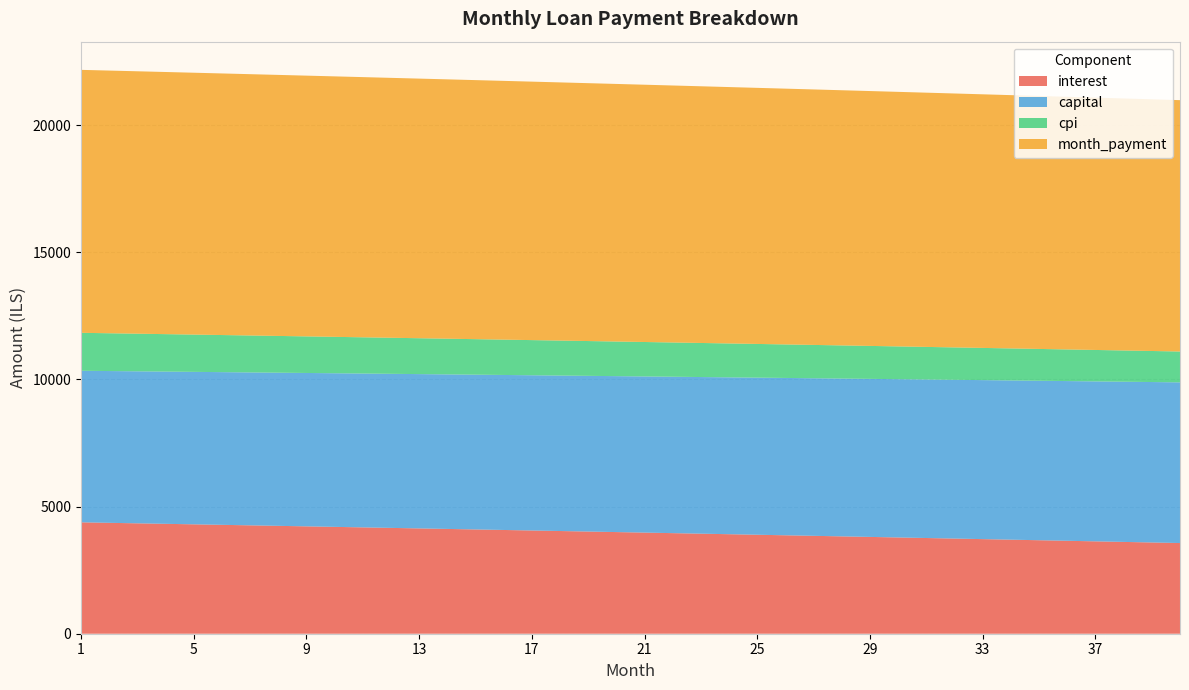

Reading left to right, what are all the values shown in this chart?

interest: 1=4381.6	2=4362.0	3=4342.4	4=4322.7	5=4303.0	6=4283.1	7=4263.2	8=4243.3	9=4223.3	10=4203.2	11=4183.0	12=4162.7	13=4142.4	14=4122.1	15=4101.6	16=4081.1	17=4060.5	18=4039.8	19=4019.1	20=3998.3	21=3977.4	22=3956.5	23=3935.4	24=3914.4	25=3893.2	26=3871.9	27=3850.6	28=3829.3	29=3807.8	30=3786.3	31=3764.7	32=3743.0	33=3721.3	34=3699.4	35=3677.5	36=3655.6	37=3633.5	38=3611.4	39=3589.2	40=3566.9
capital: 1=5961.3	2=5970.3	3=5979.2	4=5988.2	5=5997.2	6=6006.2	7=6015.2	8=6024.2	9=6033.2	10=6042.3	11=6051.3	12=6060.4	13=6069.5	14=6078.6	15=6087.7	16=6096.9	17=6106.0	18=6115.2	19=6124.3	20=6133.5	21=6142.7	22=6151.9	23=6161.2	24=6170.4	25=6179.7	26=6188.9	27=6198.2	28=6207.5	29=6216.8	30=6226.1	31=6235.5	32=6244.8	33=6254.2	34=6263.6	35=6273.0	36=6282.4	37=6291.8	38=6301.3	39=6310.7	40=6320.2
cpi: 1=1493.3	2=1486.6	3=1479.9	4=1473.1	5=1466.3	6=1459.5	7=1452.7	8=1445.8	9=1438.9	10=1432.0	11=1425.1	12=1418.1	13=1411.2	14=1404.2	15=1397.1	16=1390.1	17=1383.0	18=1375.9	19=1368.8	20=1361.6	21=1354.5	22=1347.3	23=1340.1	24=1332.8	25=1325.5	26=1318.2	27=1310.9	28=1303.6	29=1296.2	30=1288.8	31=1281.4	32=1273.9	33=1266.5	34=1259.0	35=1251.5	36=1243.9	37=1236.3	38=1228.7	39=1221.1	40=1213.5
month_payment: 1=10342.9	2=10332.3	3=10321.6	4=10310.9	5=10300.1	6=10289.3	7=10278.4	8=10267.5	9=10256.5	10=10245.4	11=10234.3	12=10223.2	13=10211.9	14=10200.7	15=10189.3	16=10177.9	17=10166.5	18=10155.0	19=10143.4	20=10131.8	21=10120.1	22=10108.4	23=10096.6	24=10084.8	25=10072.8	26=10060.9	27=10048.9	28=10036.8	29=10024.6	30=10012.4	31=10000.2	32=9987.8	33=9975.5	34=9963.0	35=9950.5	36=9938.0	37=9925.3	38=9912.7	39=9899.9	40=9887.1